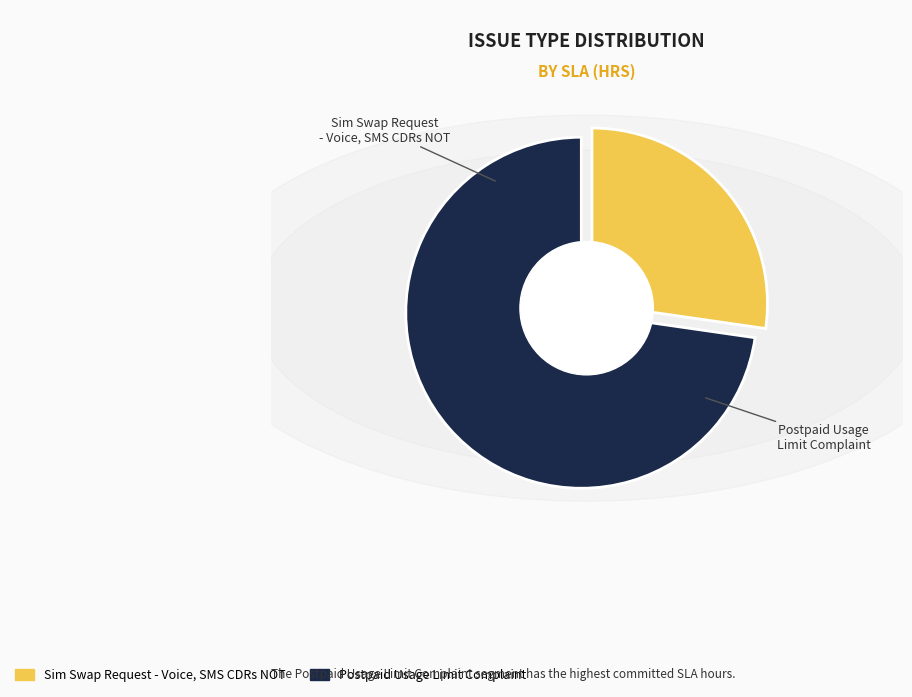

To the nearest percent, what portion does Sim Swap Request - Voice, SMS CDRs NOT represent?

27%